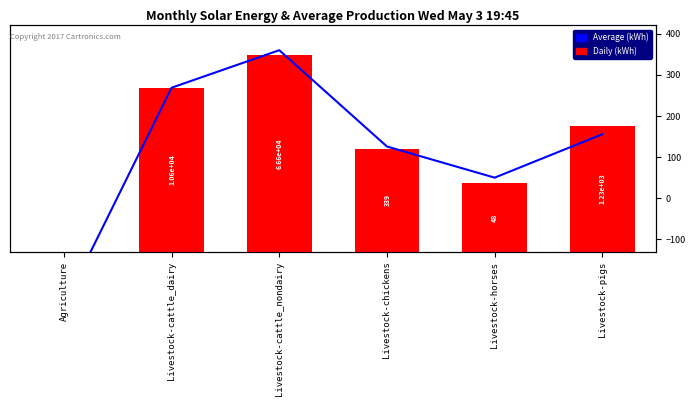

Rank the series at Livestock-pigs from highest to lowest value.

Daily (kWh), Average (kWh)